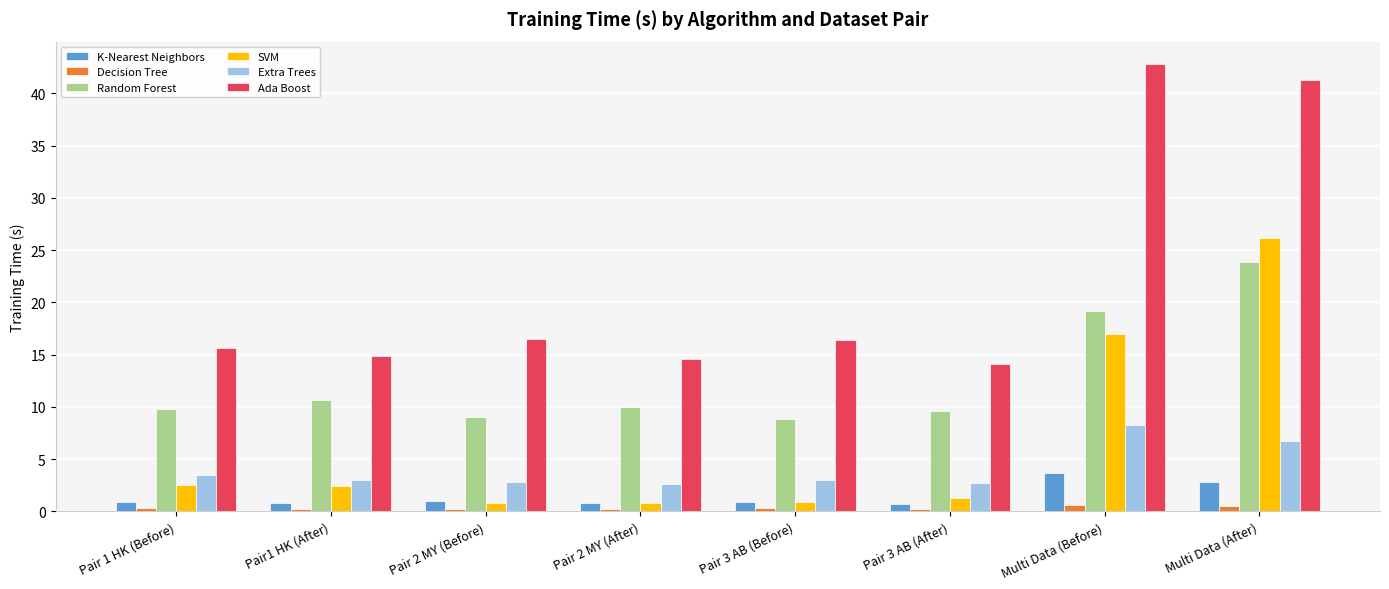

Where is Random Forest nearest to the value 16?

Multi Data (Before)